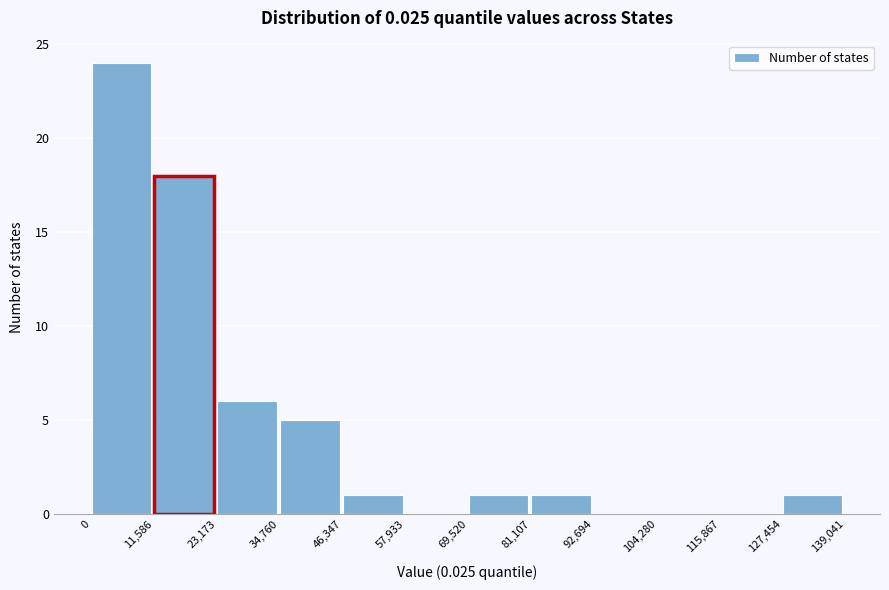

What is the height of the bar covering 81,107 to 92,694 on the x-axis? The values are not printed on the chart, so give them approximately, as read against the axis.

1